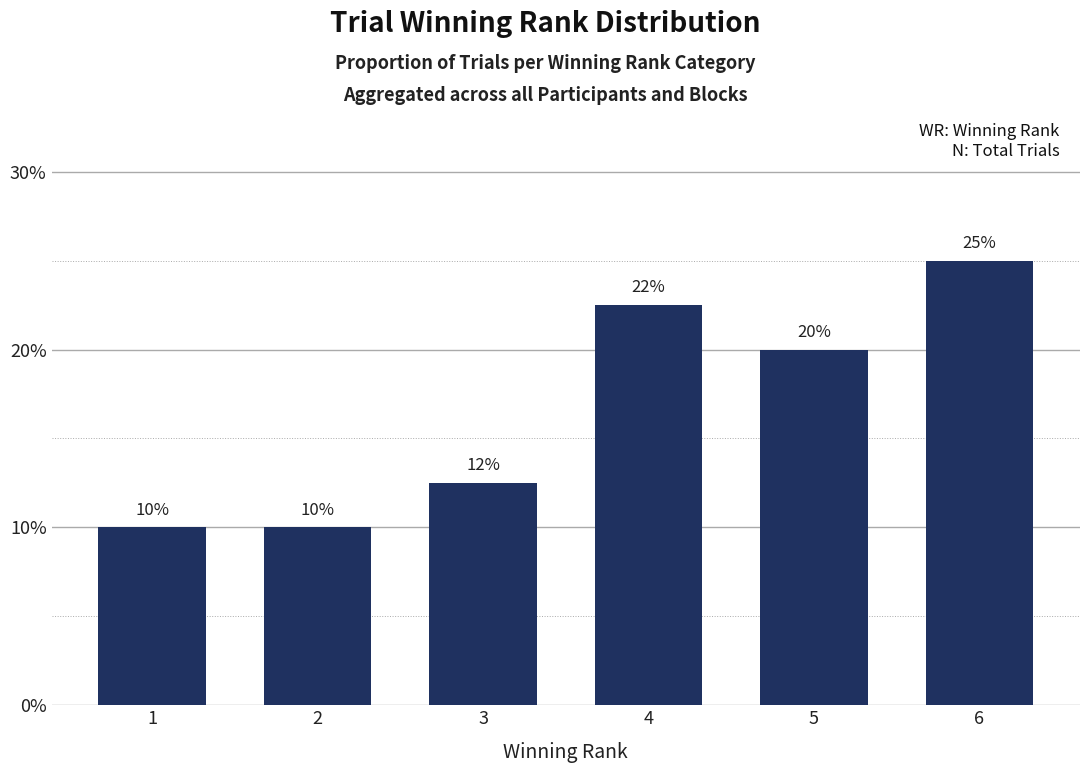

What is the sum of the values at 4 and 5?

0.4